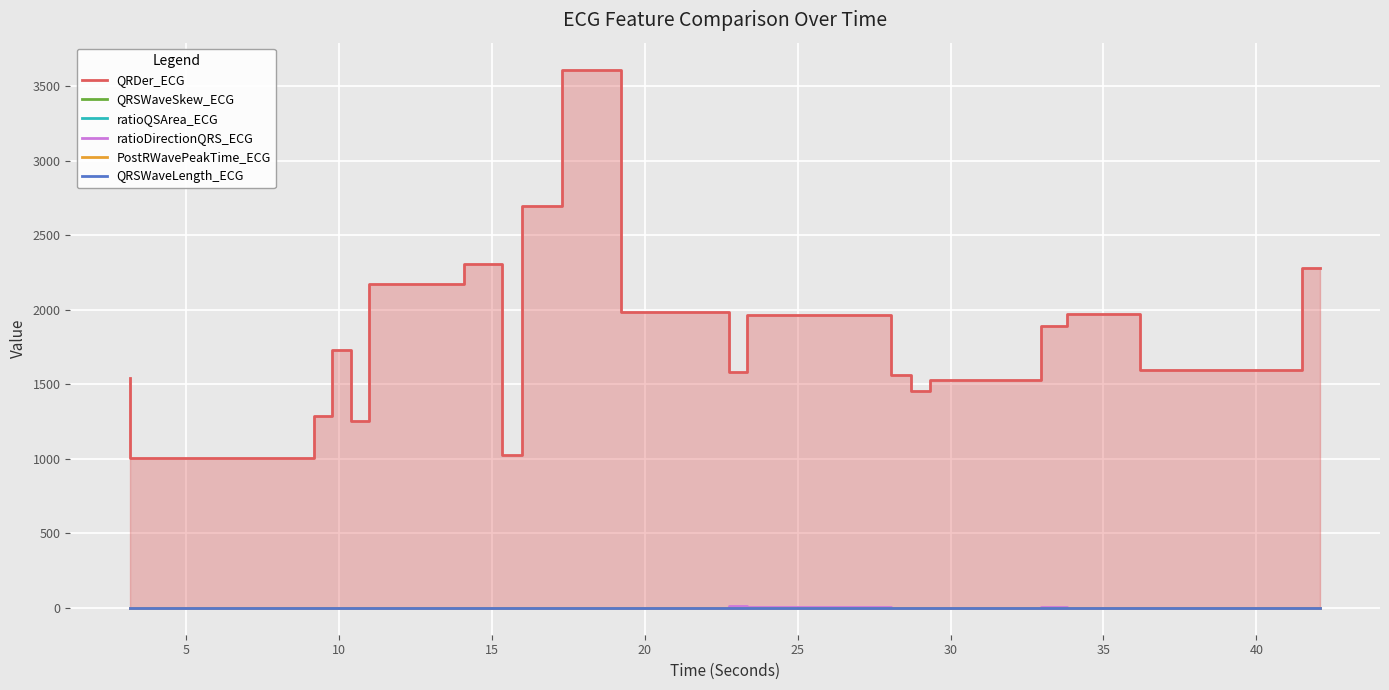

Does the chart display data point markers on the line(s)?

No